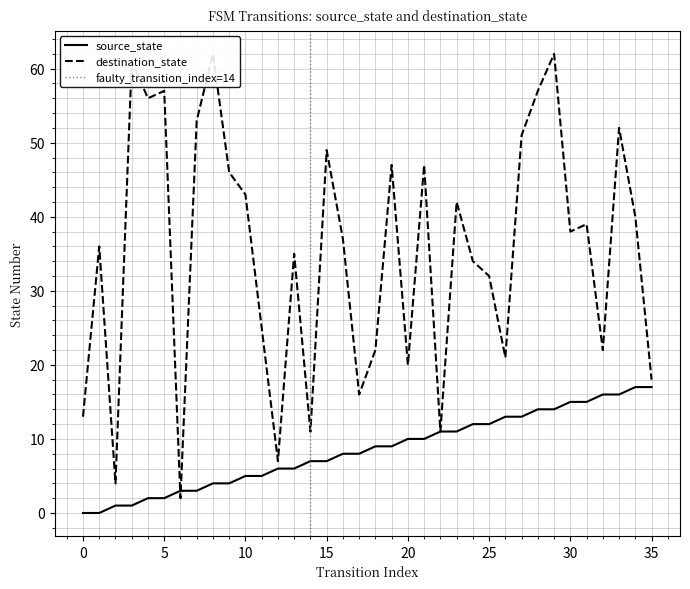

What is the value of the destination_state point at the 35th from the left?

40